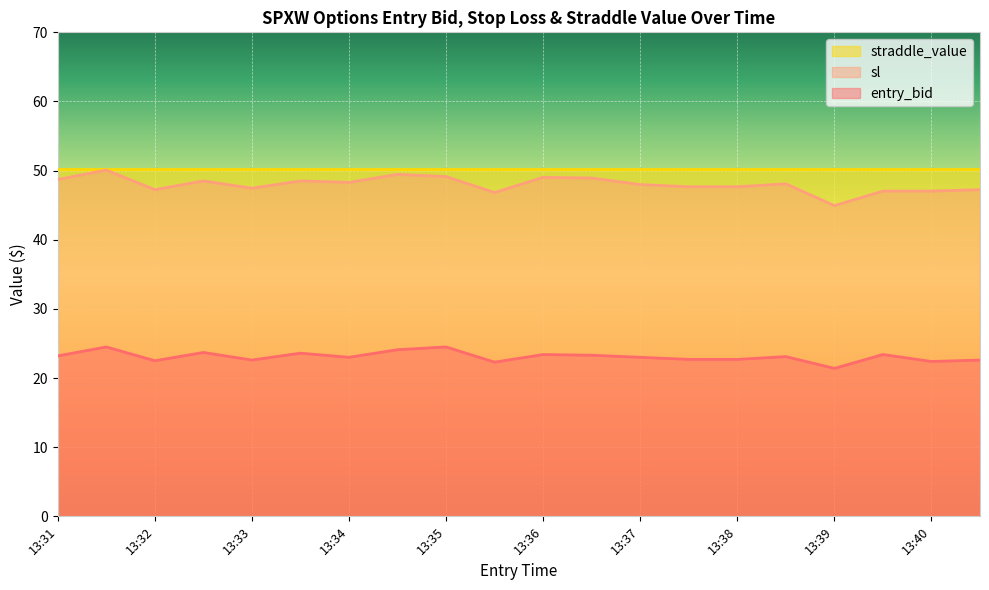

What value does the straddle_value series have at 13:37?

50.3